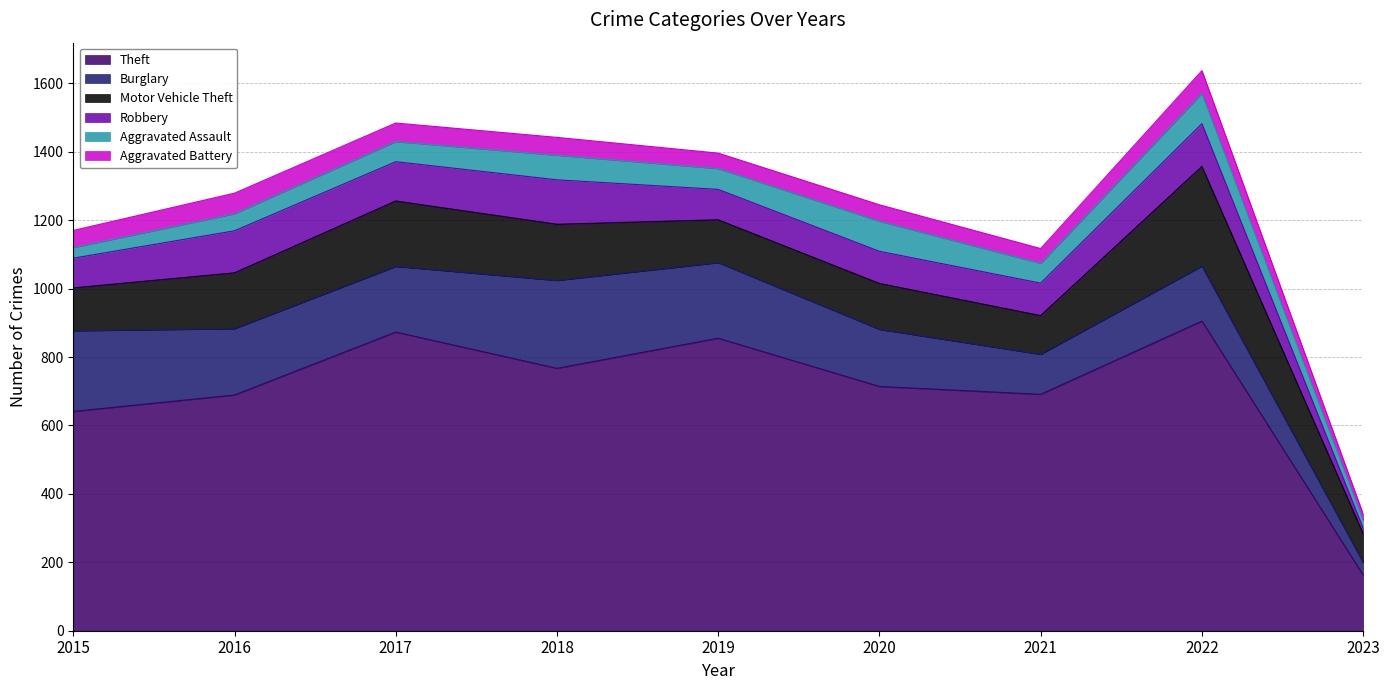

Reading left to right, extract all data points from this chart.

Theft: 2015=641	2016=689	2017=873	2018=767	2019=855	2020=714	2021=691	2022=905	2023=163
Burglary: 2015=236	2016=194	2017=192	2018=257	2019=221	2020=167	2021=117	2022=161	2023=37
Motor Vehicle Theft: 2015=125	2016=163	2017=191	2018=164	2019=125	2020=134	2021=113	2022=291	2023=84
Robbery: 2015=87	2016=123	2017=115	2018=130	2019=89	2020=94	2021=95	2022=125	2023=16
Aggravated Assault: 2015=31	2016=50	2017=59	2018=72	2019=61	2020=88	2021=58	2022=89	2023=23
Aggravated Battery: 2015=50	2016=60	2017=54	2018=52	2019=45	2020=48	2021=43	2022=66	2023=18